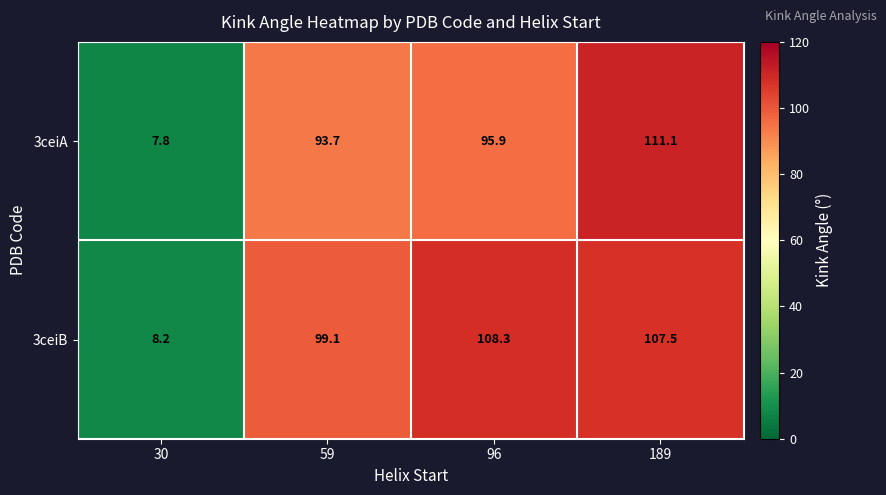

List the series in order of their overall mean, lowest first.

3ceiA, 3ceiB